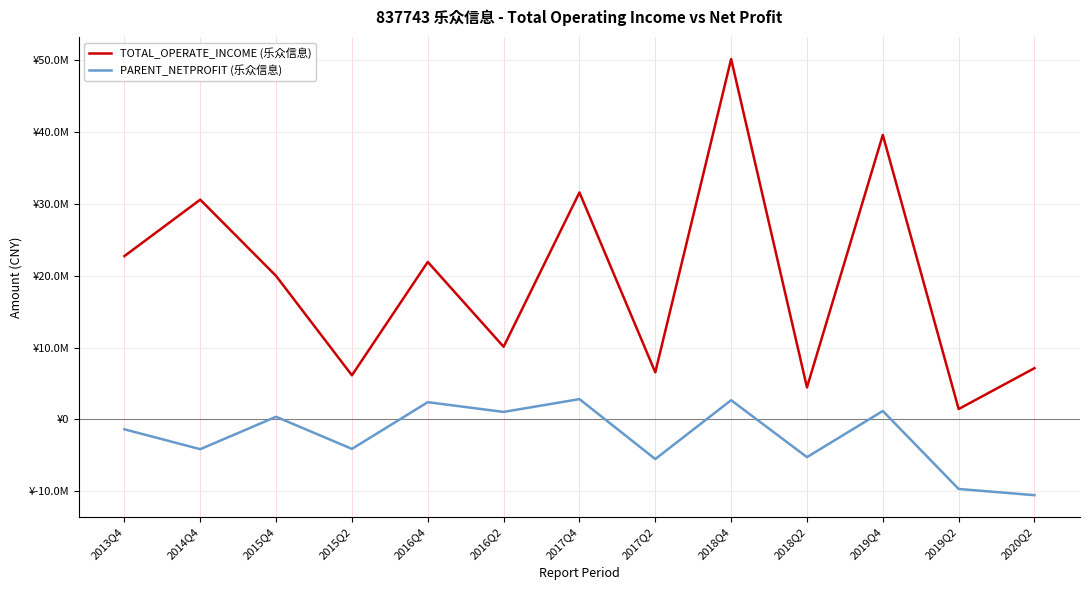

What are all the series names shown in the legend?

TOTAL_OPERATE_INCOME (乐众信息), PARENT_NETPROFIT (乐众信息)